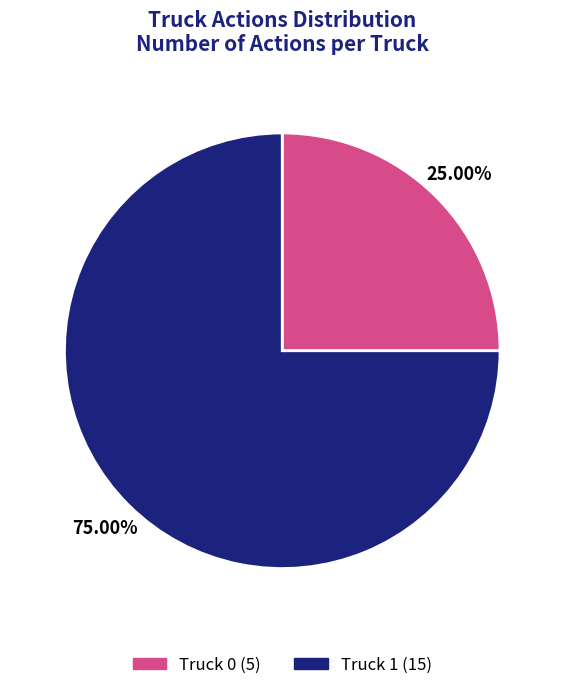

To the nearest percent, what is the difference between the largest and smallest slice percentages?

50%